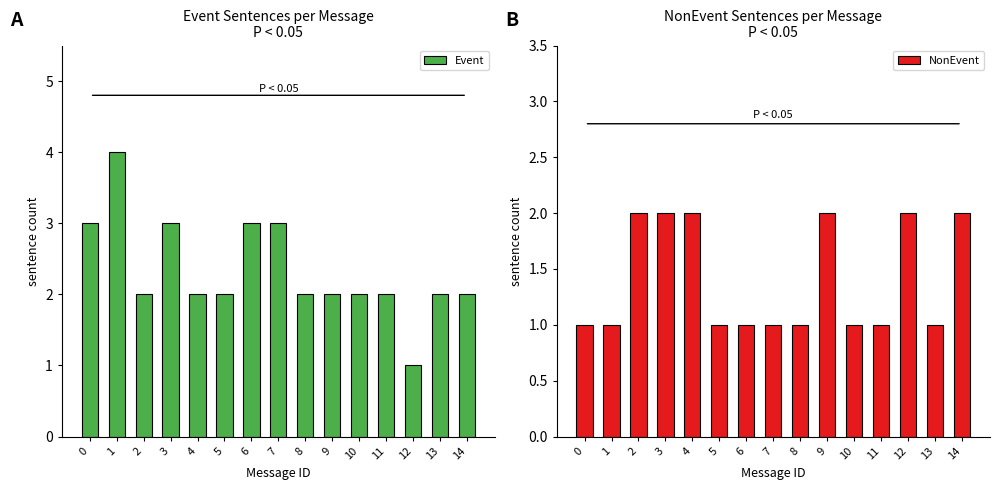

What is the total value across all series at 10?

3